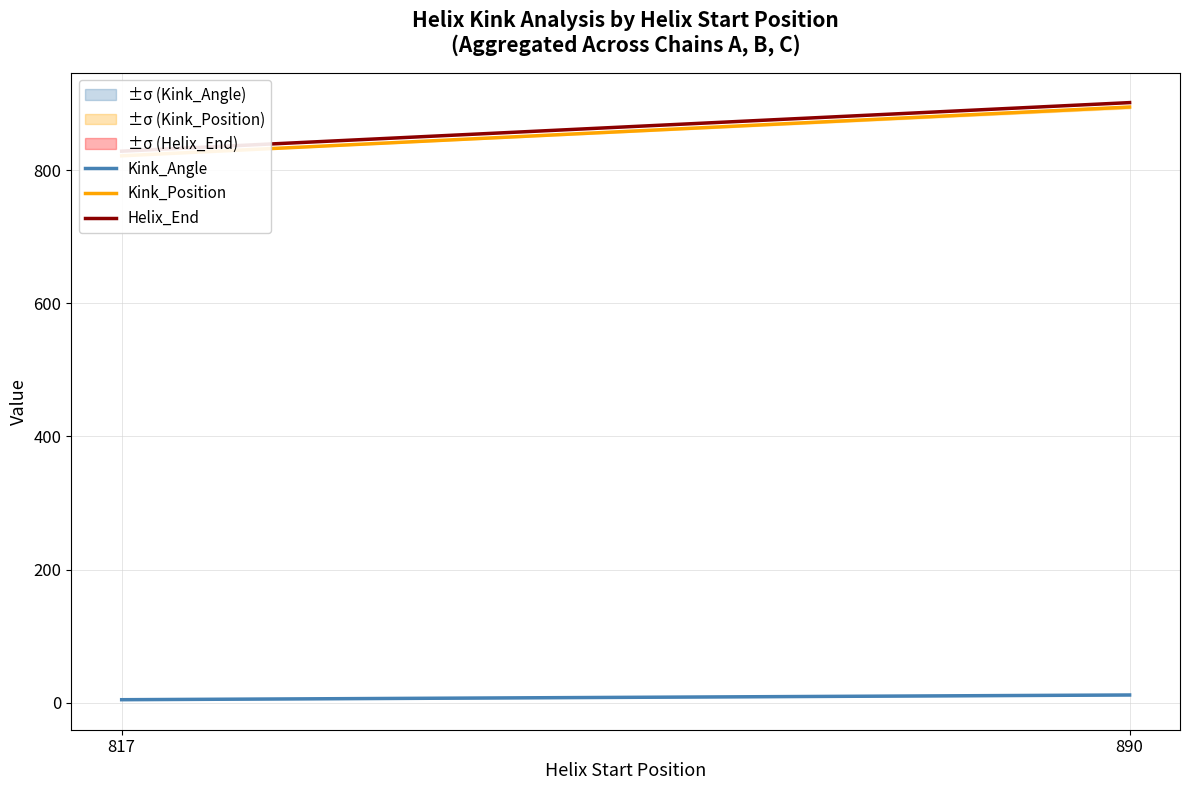

Reading right to left, what are all the values shown in this chart?

Kink_Angle: 890=11.4	817=4.3
Kink_Position: 890=895.3	817=822.0
Helix_End: 890=902.0	817=829.0